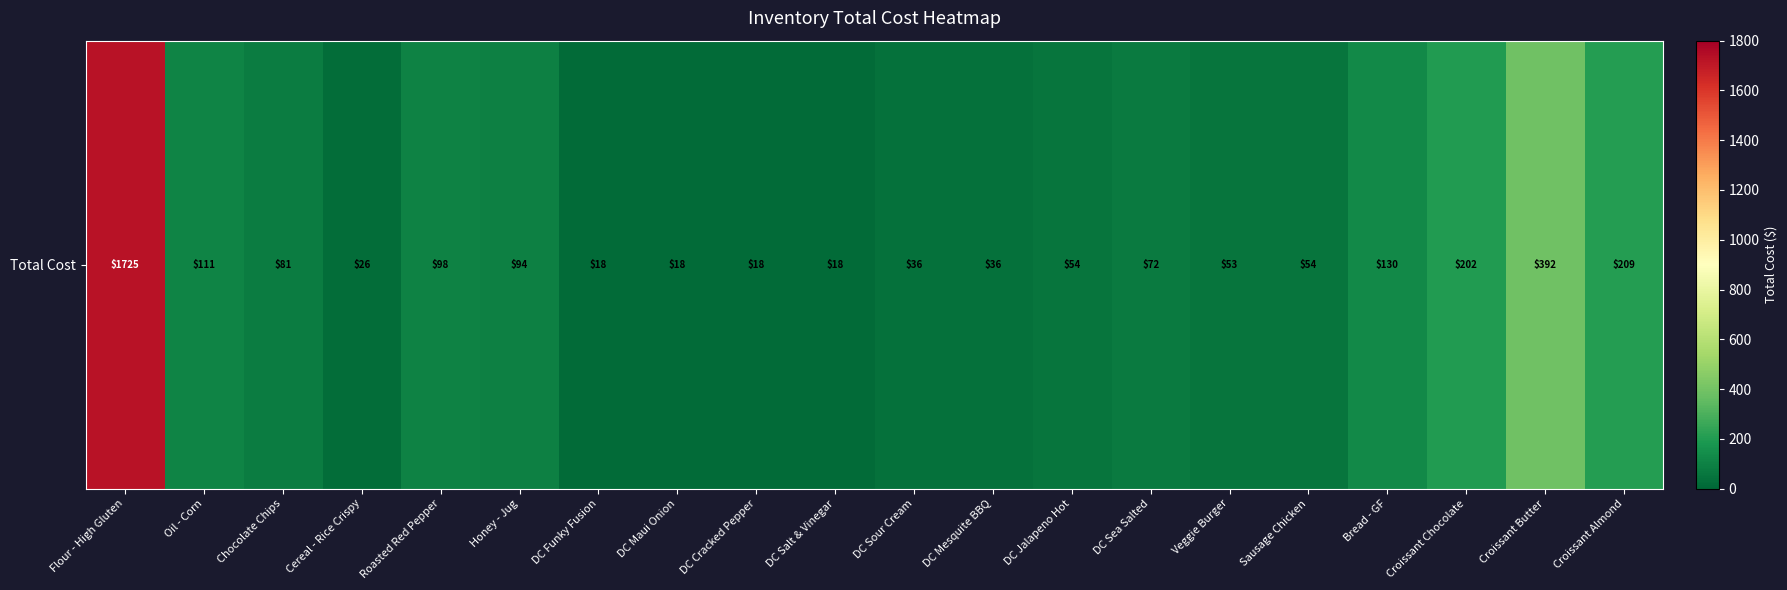

Reading left to right, what are all the values shown in this chart?

1725.0	111.0	80.6	25.7	98.4	94.0	17.9	17.9	18.0	17.9	36.0	35.8	53.7	71.6	52.7	54.3	130.5	202.4	392.0	209.4